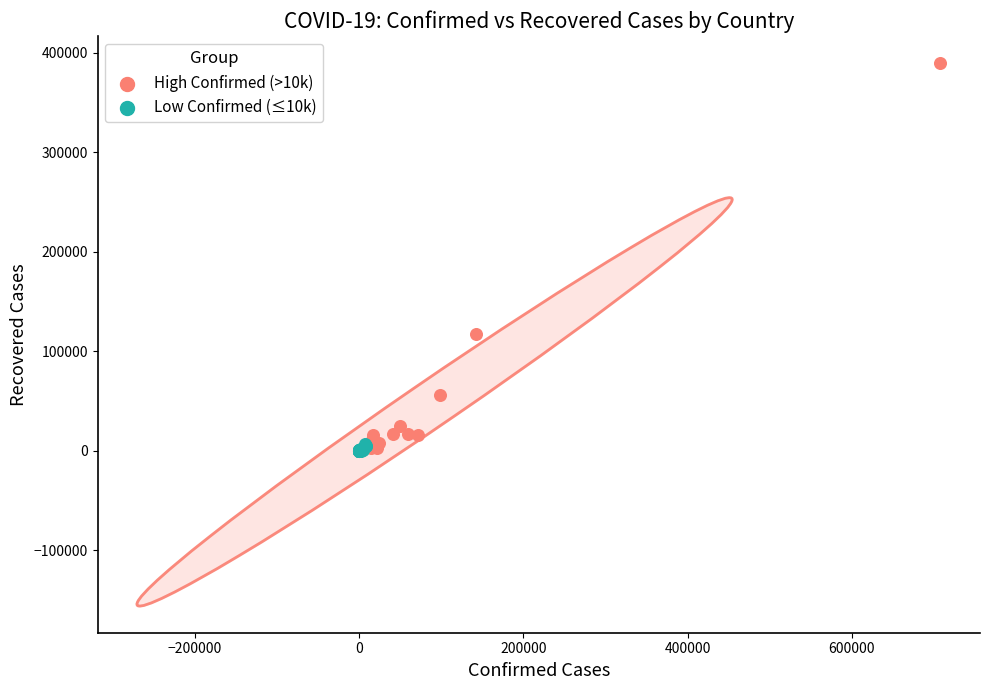

Which series has the widest spread of Y values?

High Confirmed (>10k)